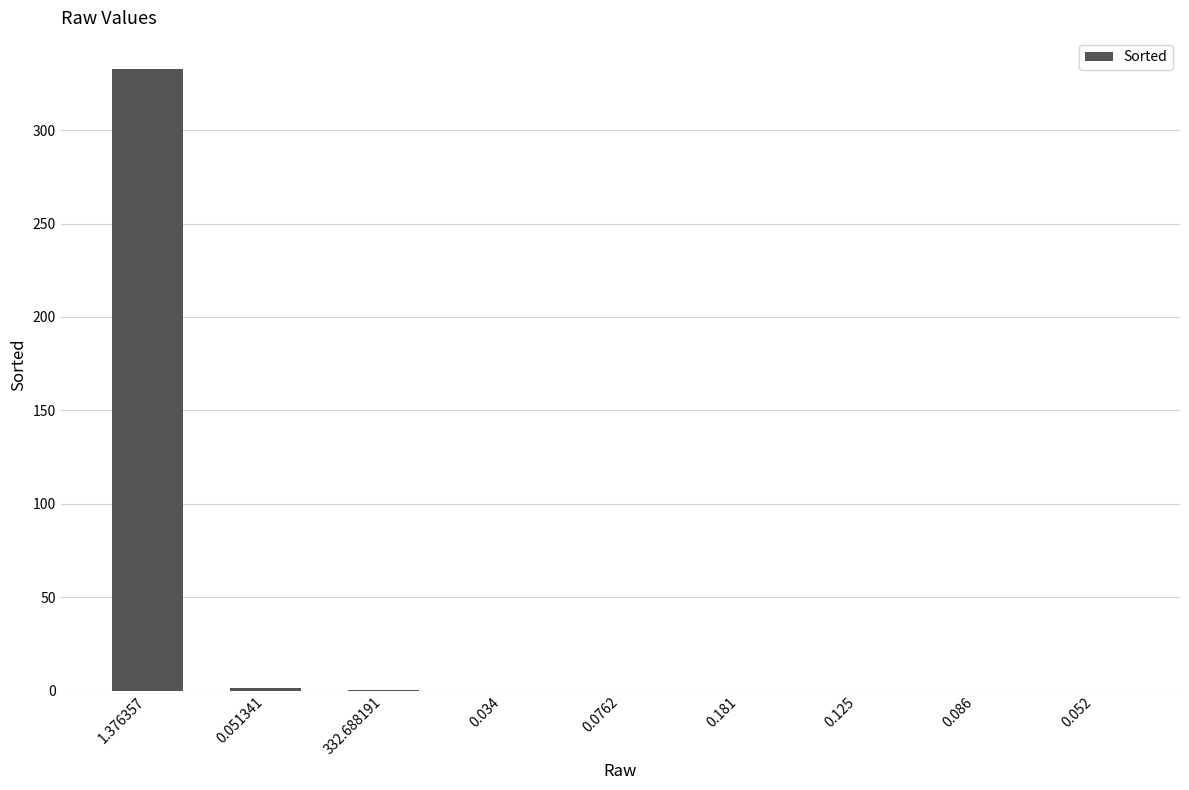

What is the sum of all values?

334.7